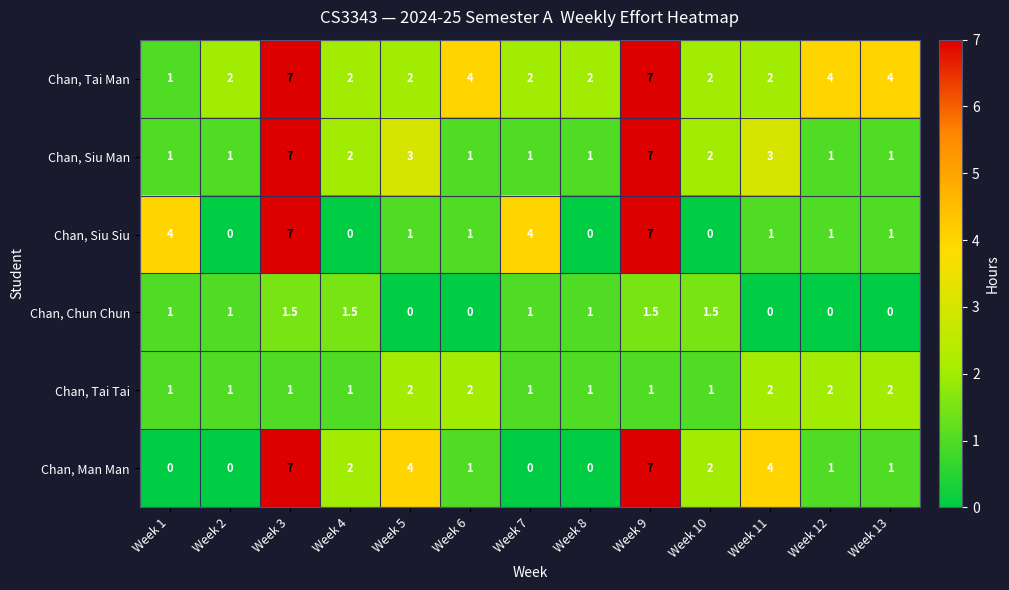

What is the difference between the Chan, Siu Man values at Week 3 and Week 1?

6.0